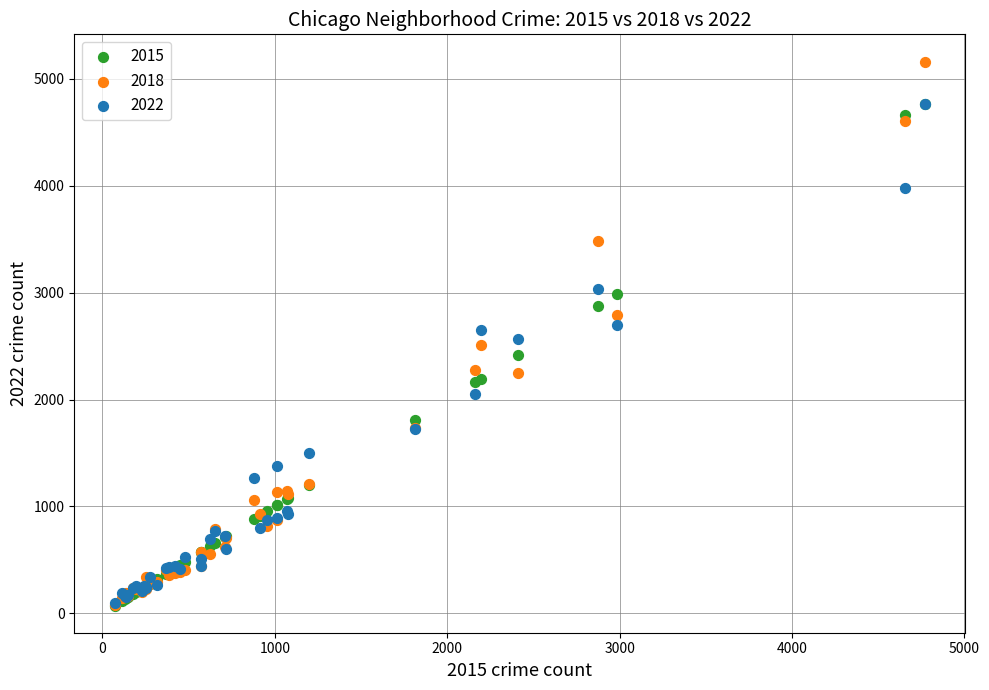

What are all the series names shown in the legend?

2015, 2018, 2022